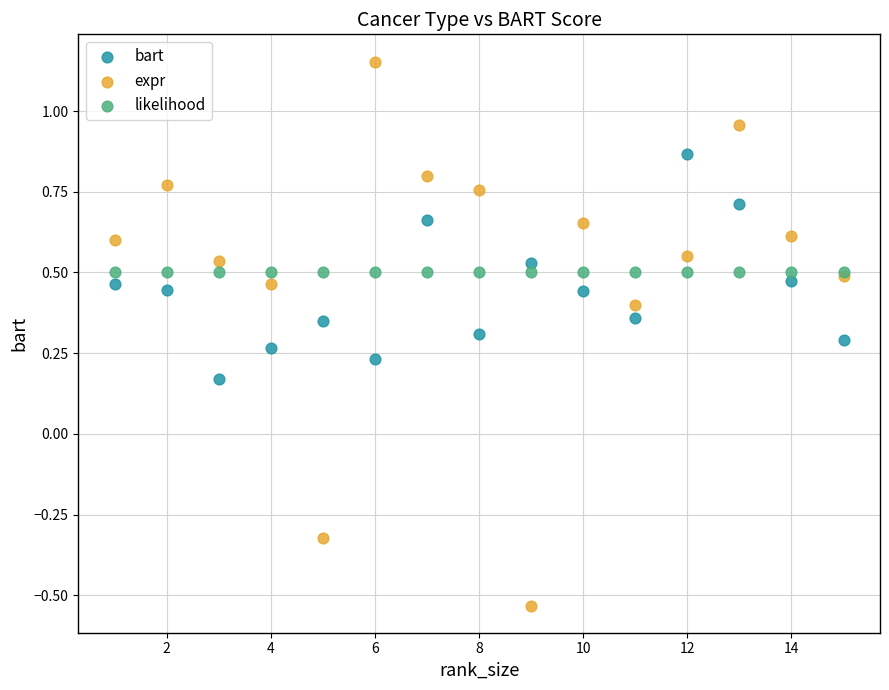

Which series reaches the minimum Y coordinate?

expr